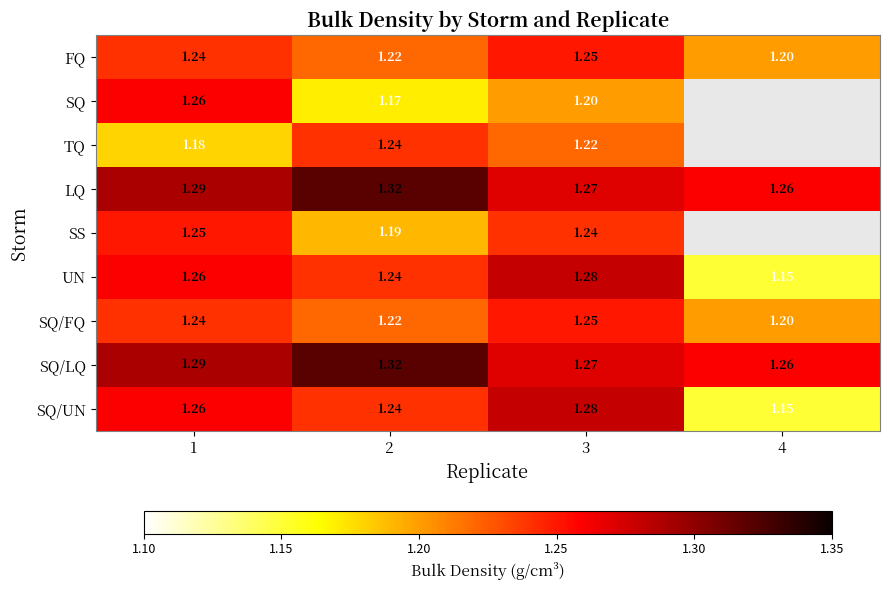

At which category does the chart reach its minimum across all series?

4